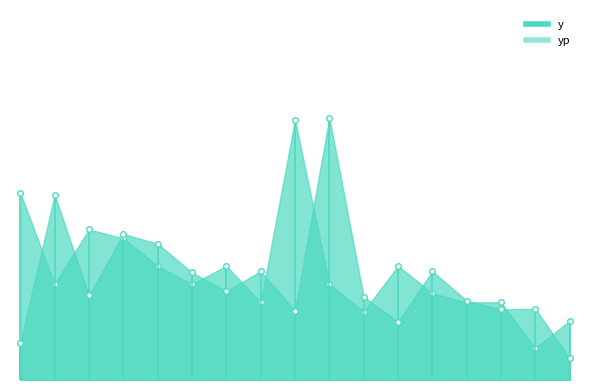

What is the sum of the y values at 13 and 14?

8640.0